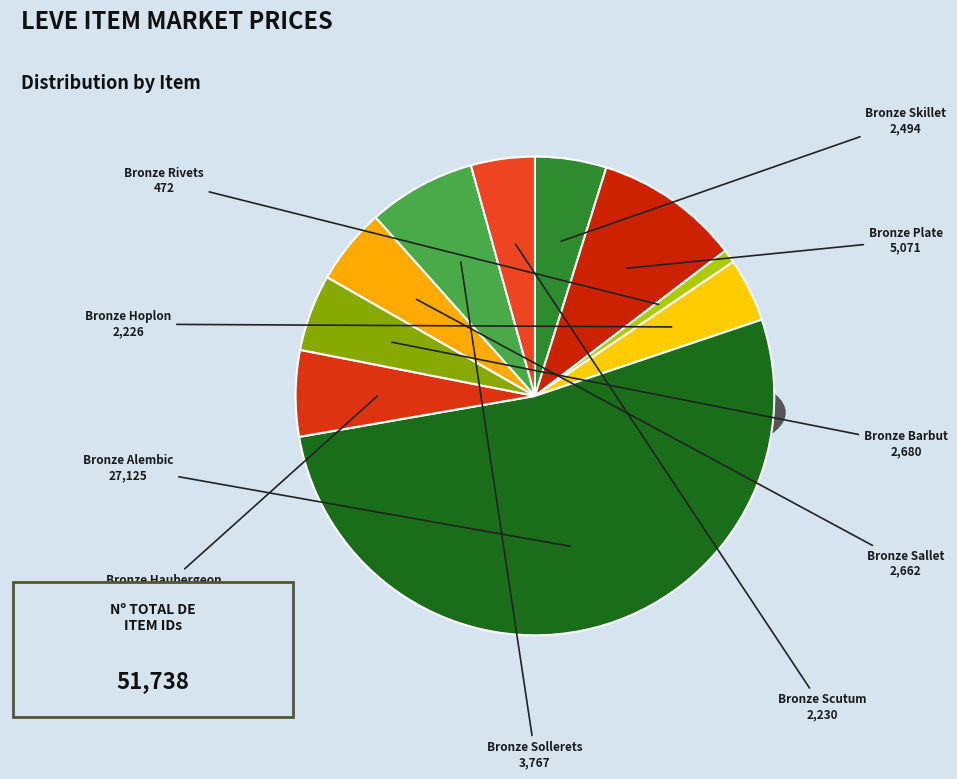

What is the change in value from Bronze Barbut to Bronze Scutum?

-450